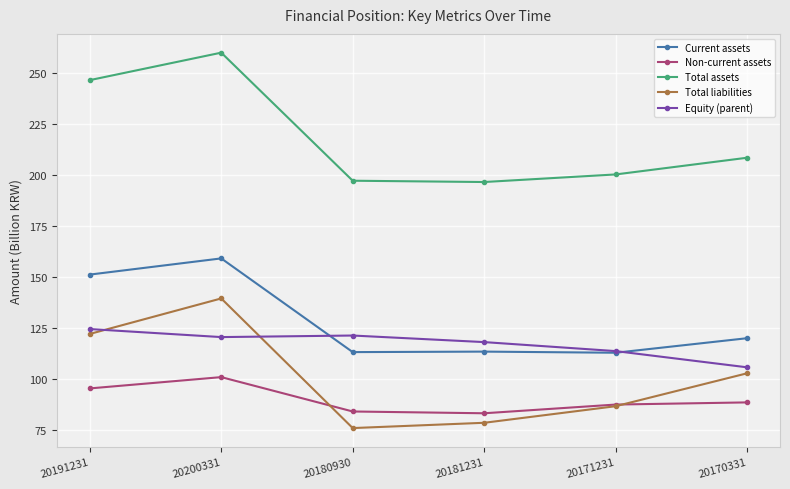

How many values in the Total assets series exceed 208?

3